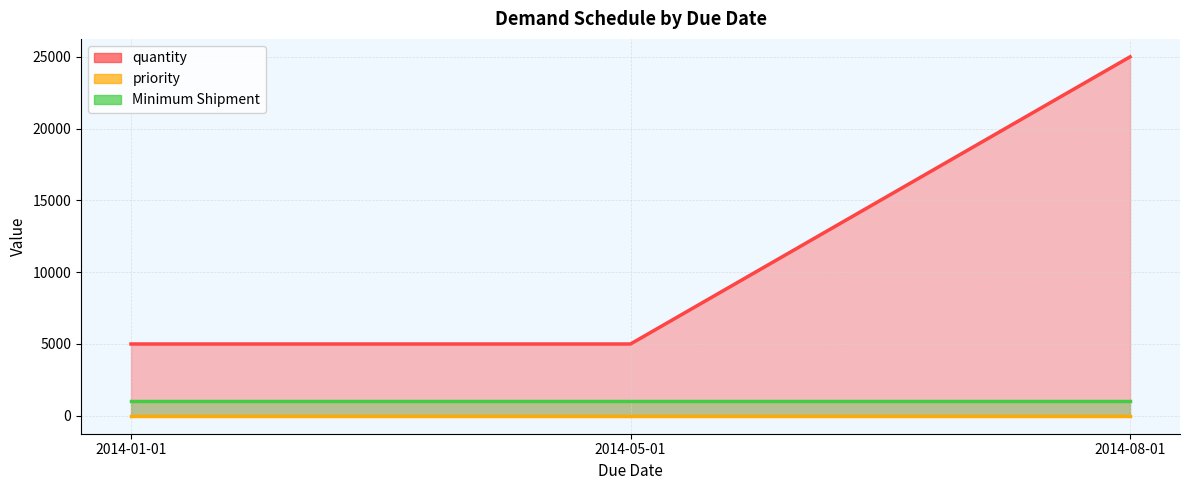

What is the maximum value for quantity?

25000